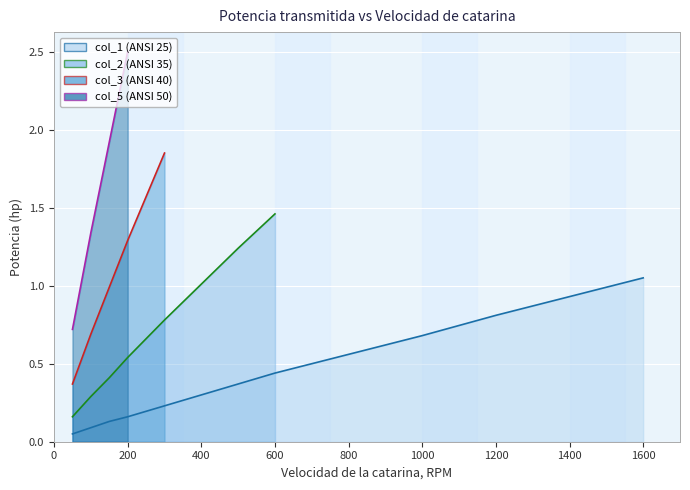

The value at 1000 is 0.7. True or false?

True